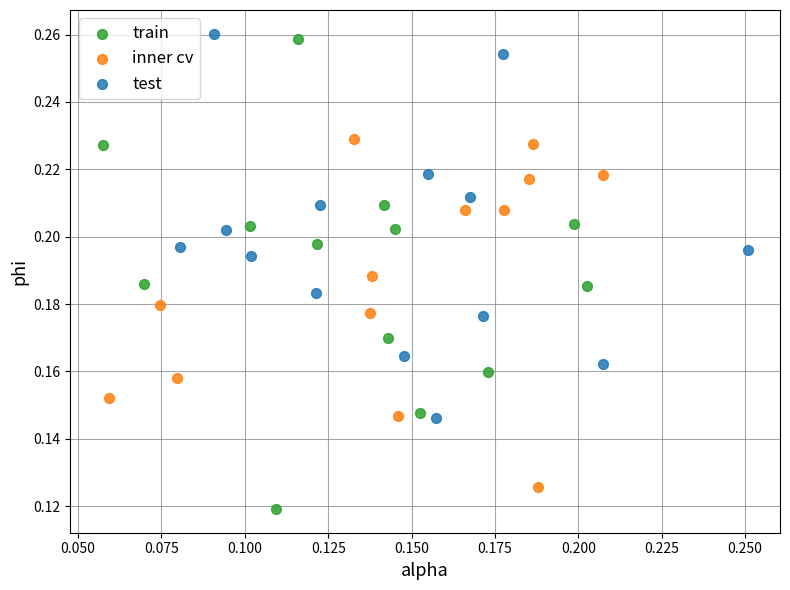

Which series contains the highest Y value?

test